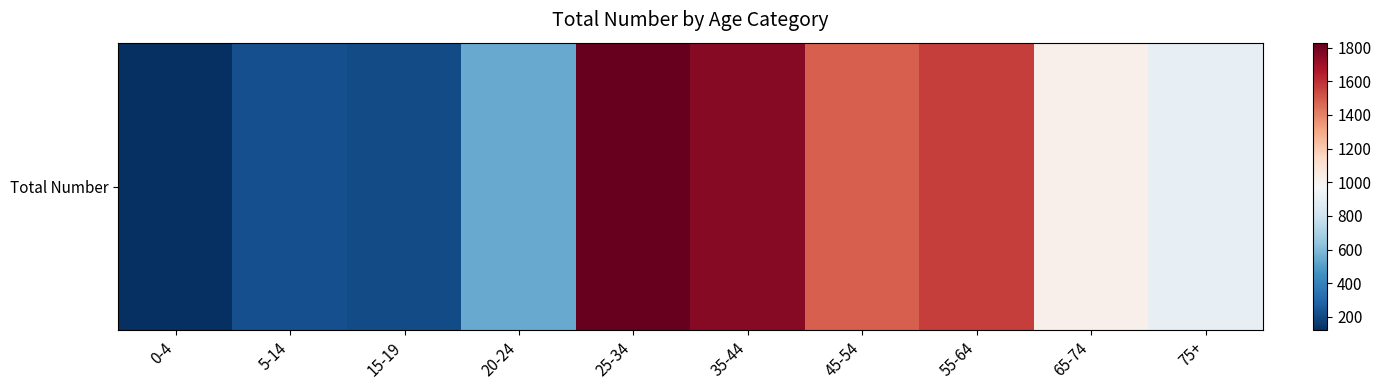

What is the sum of the values at 15-19 and 0-4?

331